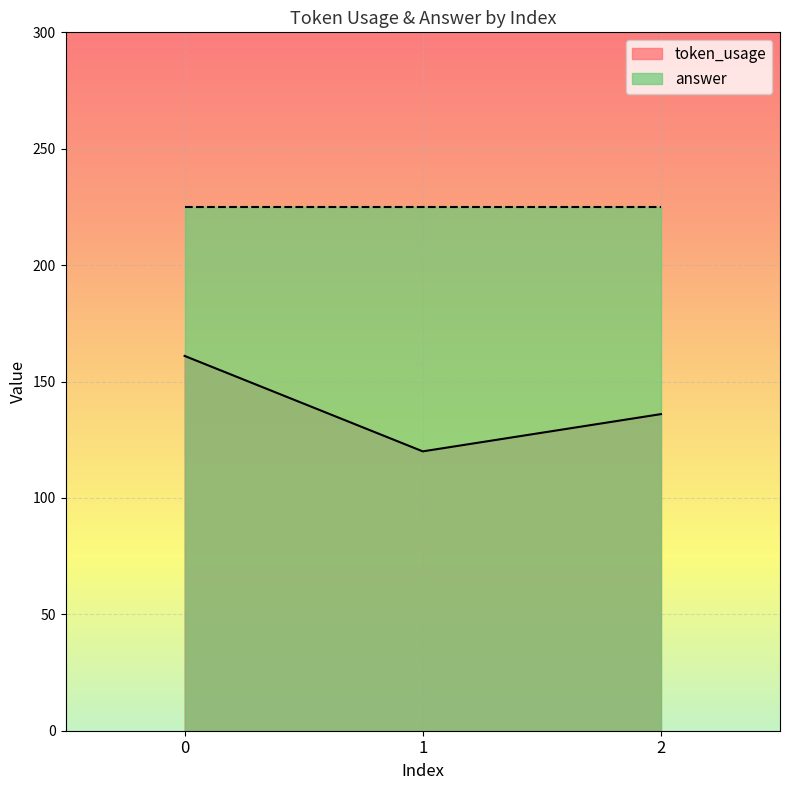

What is the value of the 3rd point from the left?

136